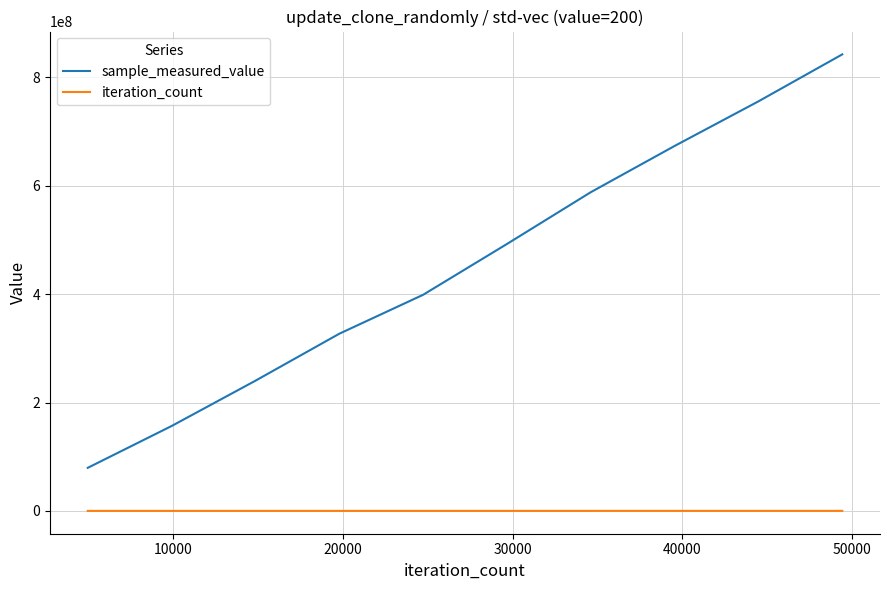

What are all the series names shown in the legend?

sample_measured_value, iteration_count